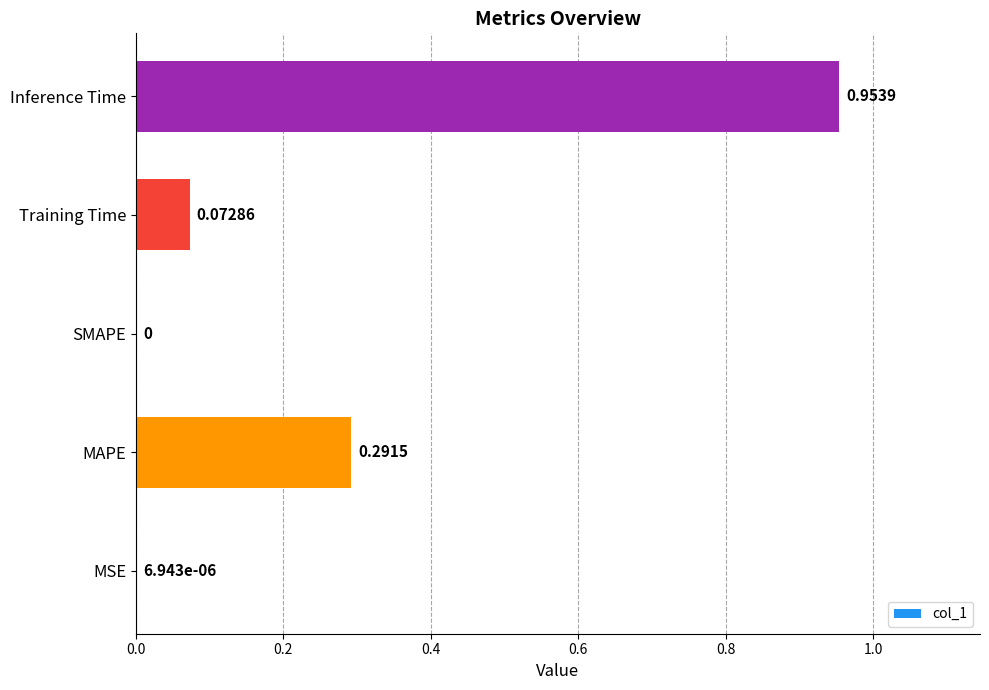

Between Training Time and SMAPE, which is larger?

Training Time